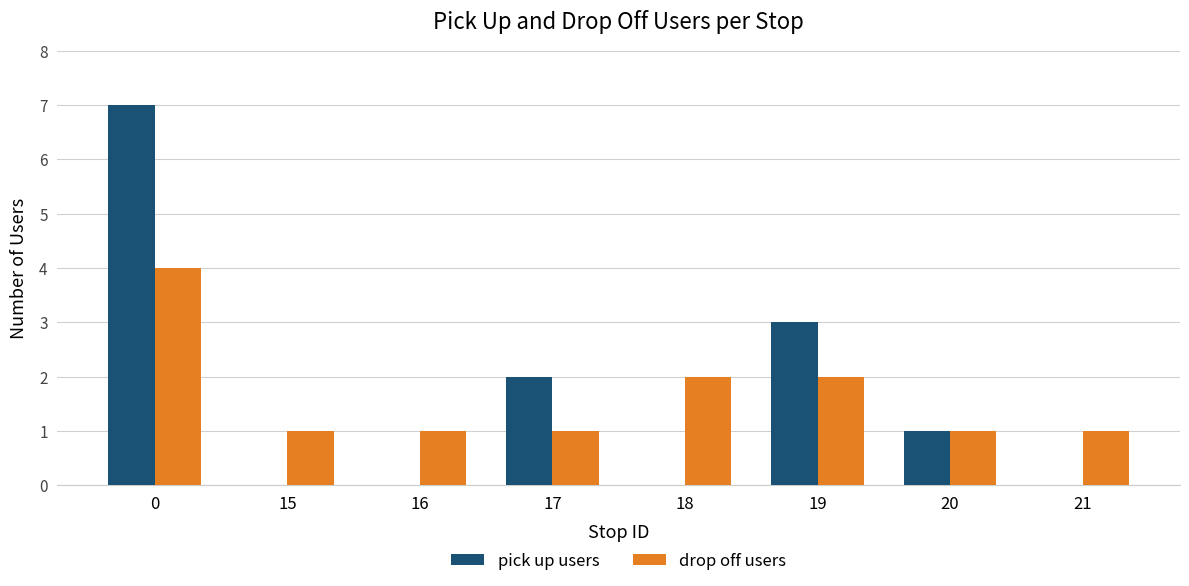

What is the sum of all drop off users values?

13